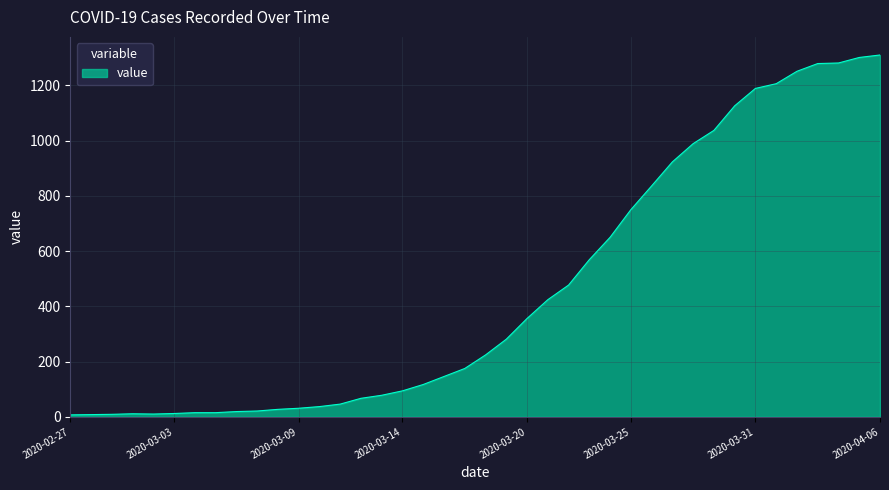

What is the difference between the maximum and minimum values?

1303